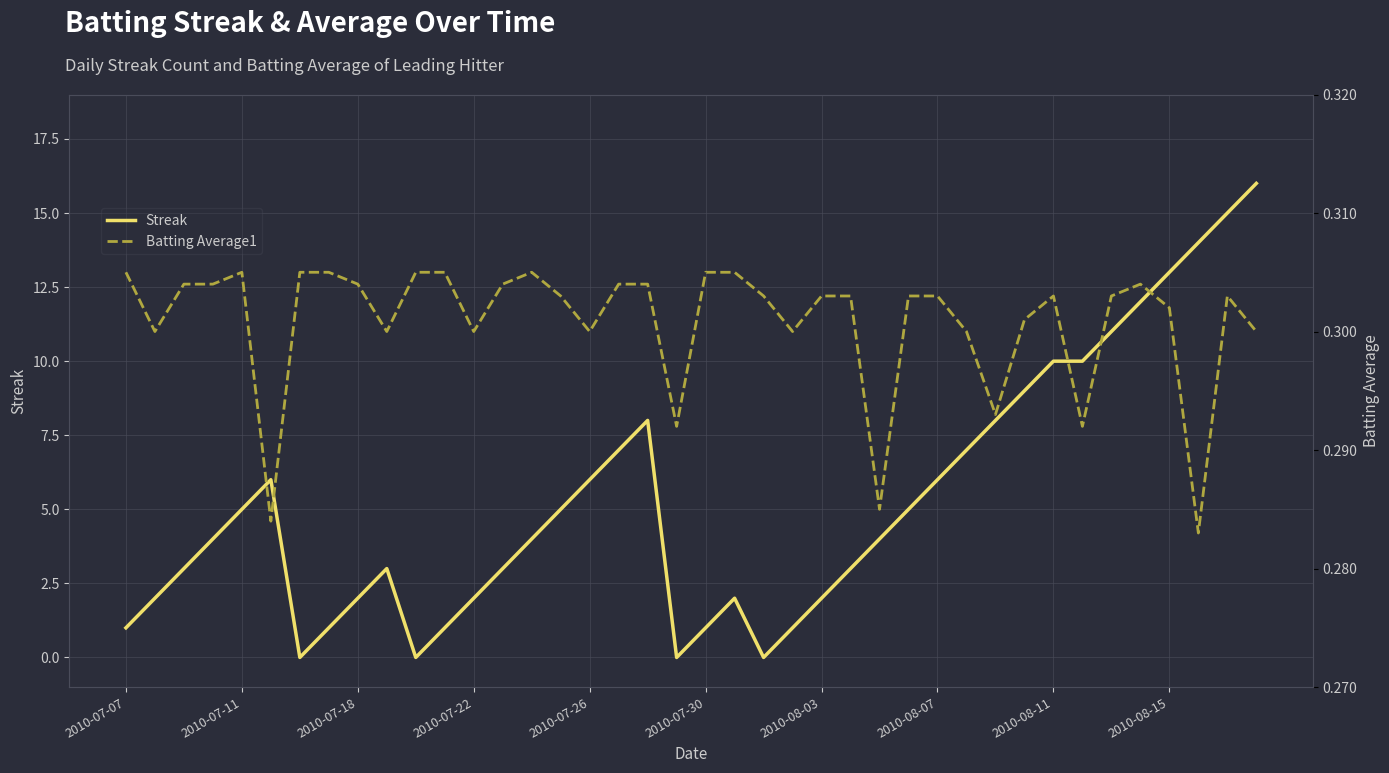

What are all the series names shown in the legend?

Streak, Batting Average1